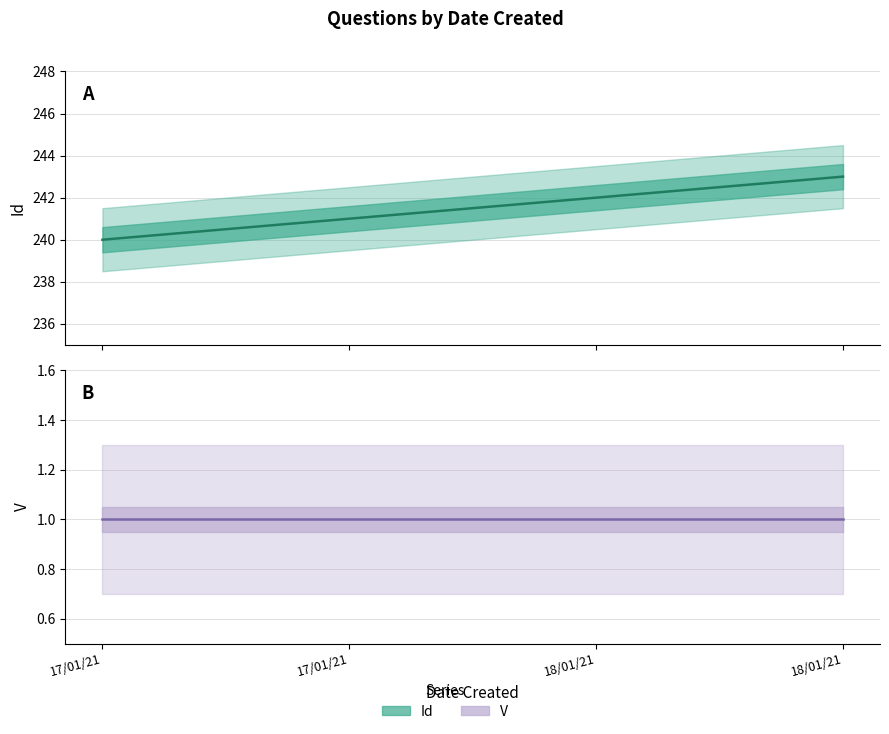

How many categories are shown in the chart?

4